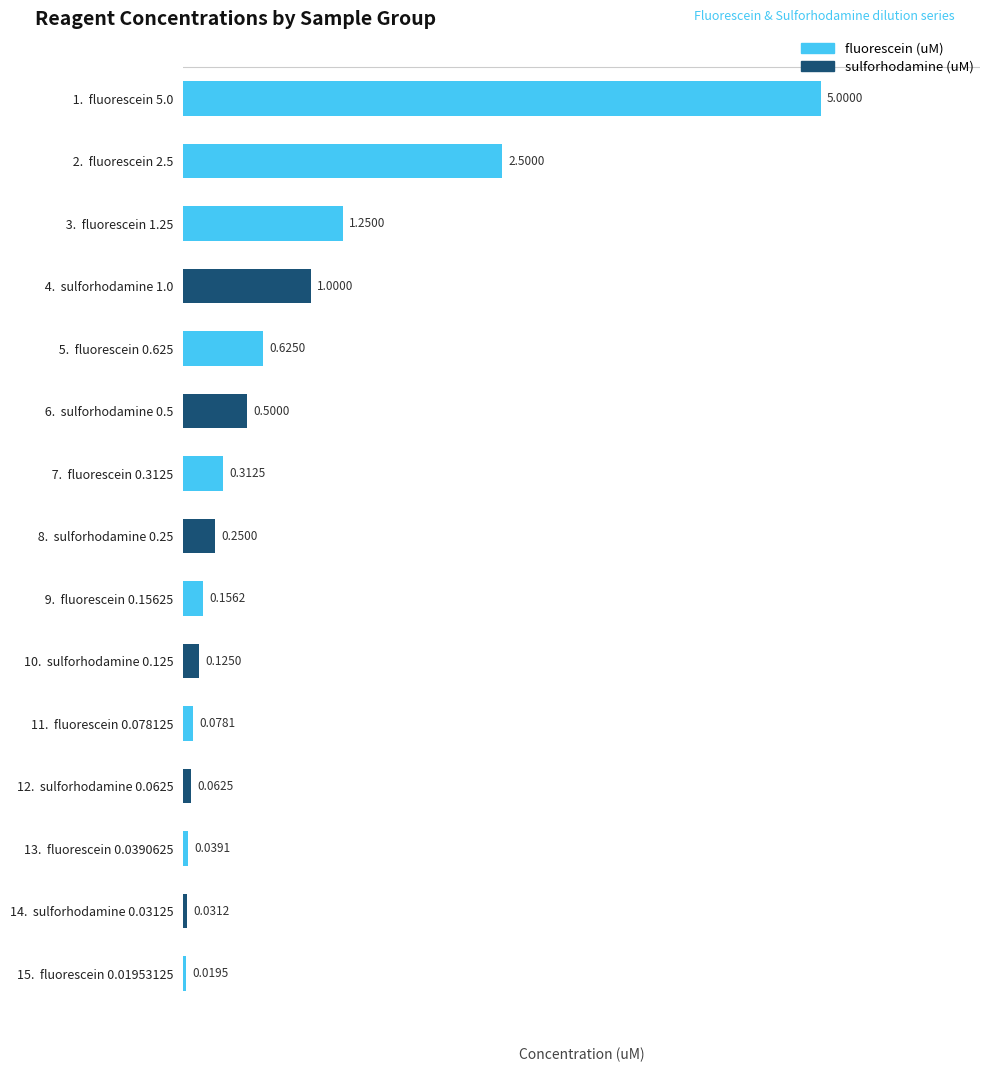

How many series are shown in this chart?

1